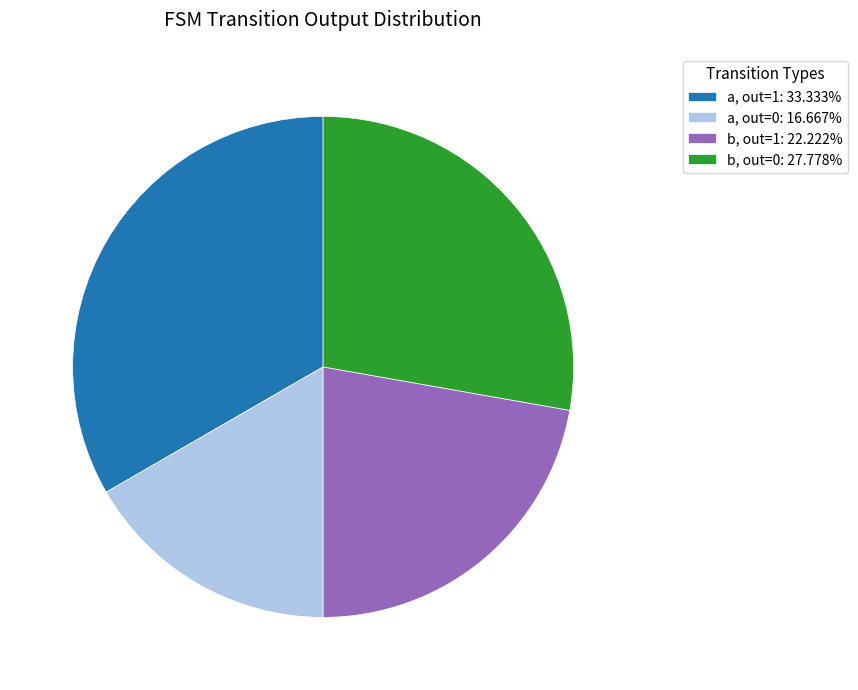

Count the number of slices in the pie.

4